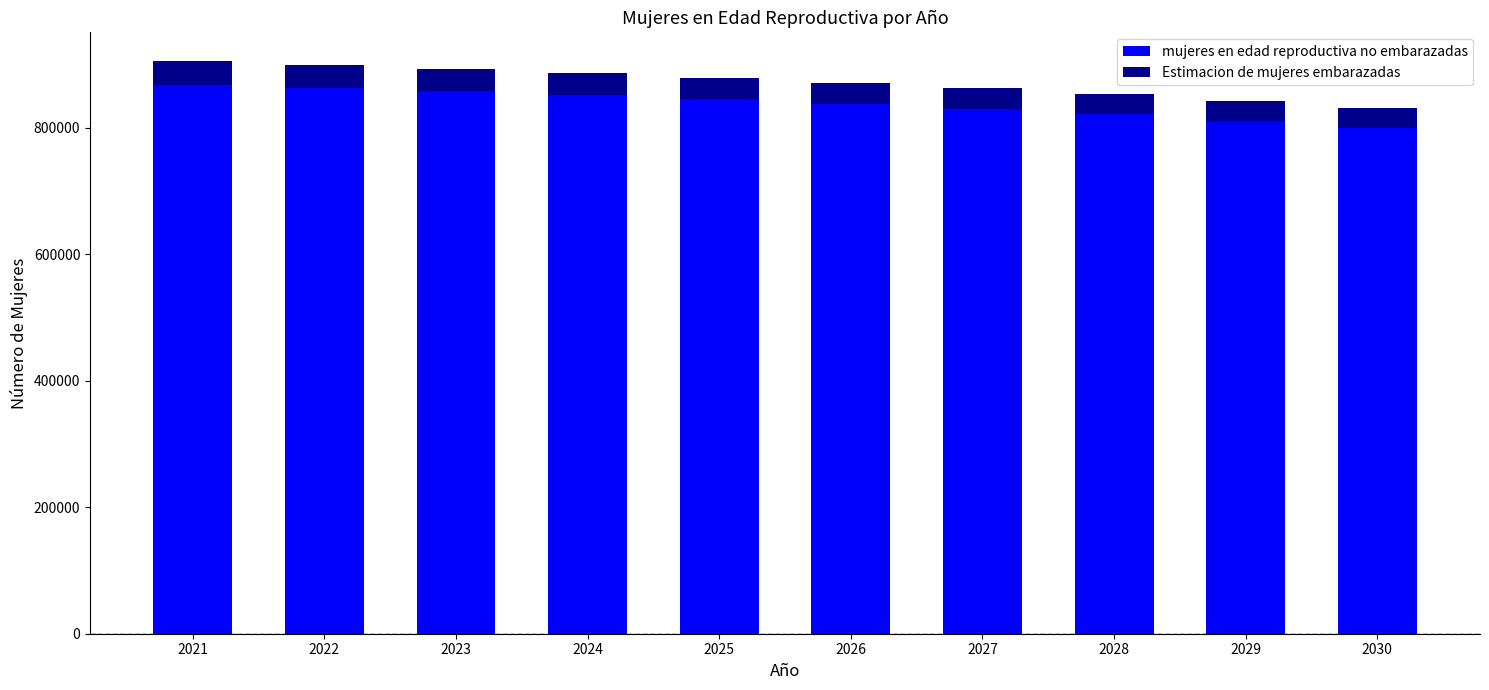

Reading left to right, list the values for the mujeres en edad reproductiva no embarazadas series.

2021=868758.4	2022=862627.3	2023=858490.9	2024=852359.0	2025=845231.0	2026=837827.8	2027=830430.0	2028=822027.9	2029=811639.9	2030=800256.3